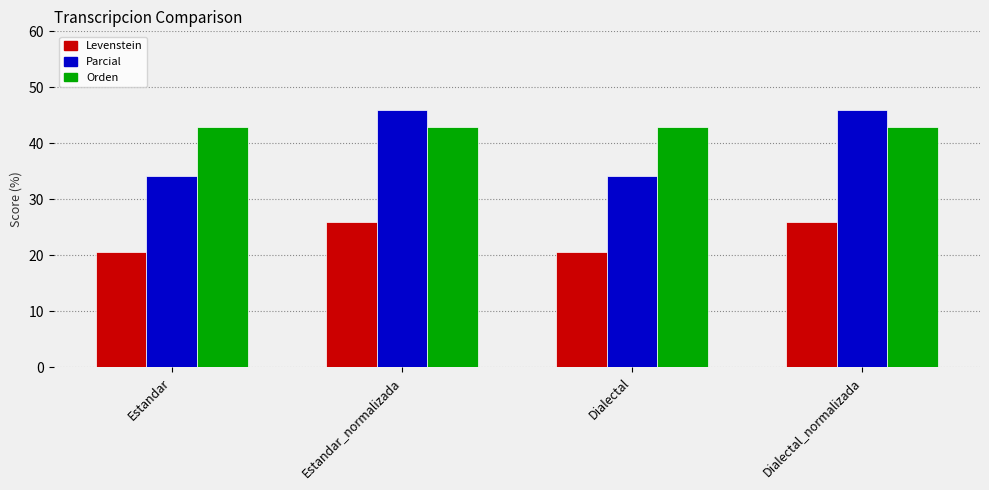

True or false: Parcial has a value of 20.9 at Dialectal.

False